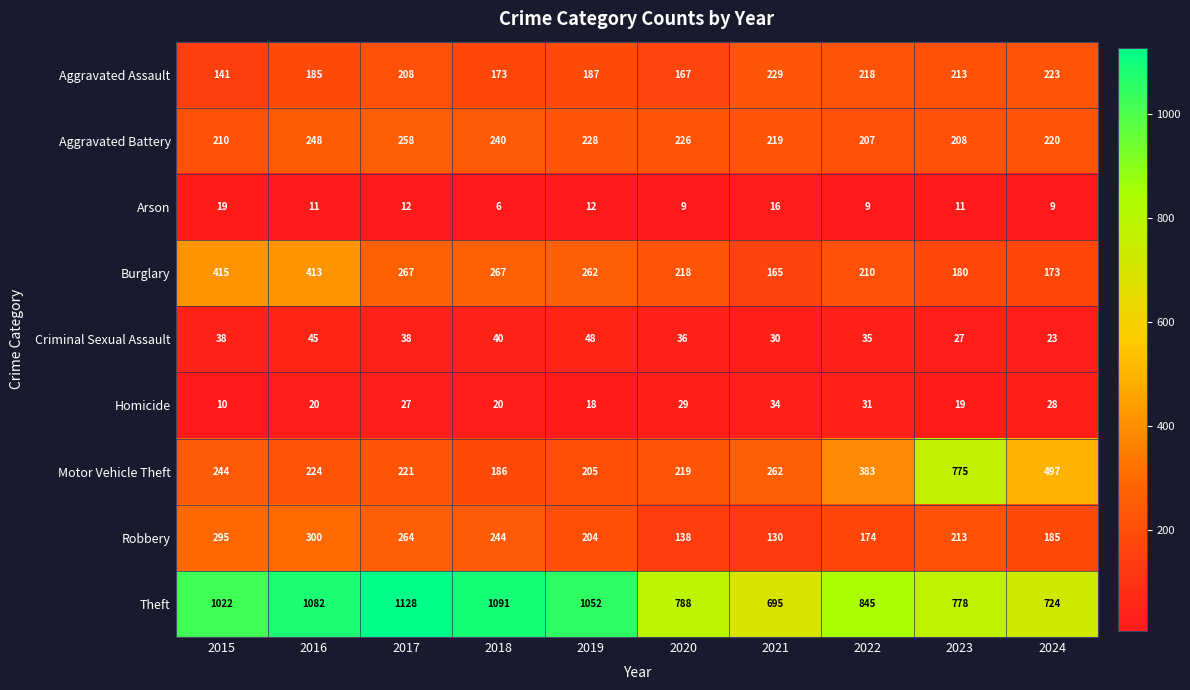

What is the approximate value of Motor Vehicle Theft at 2021, to the nearest 50?

250